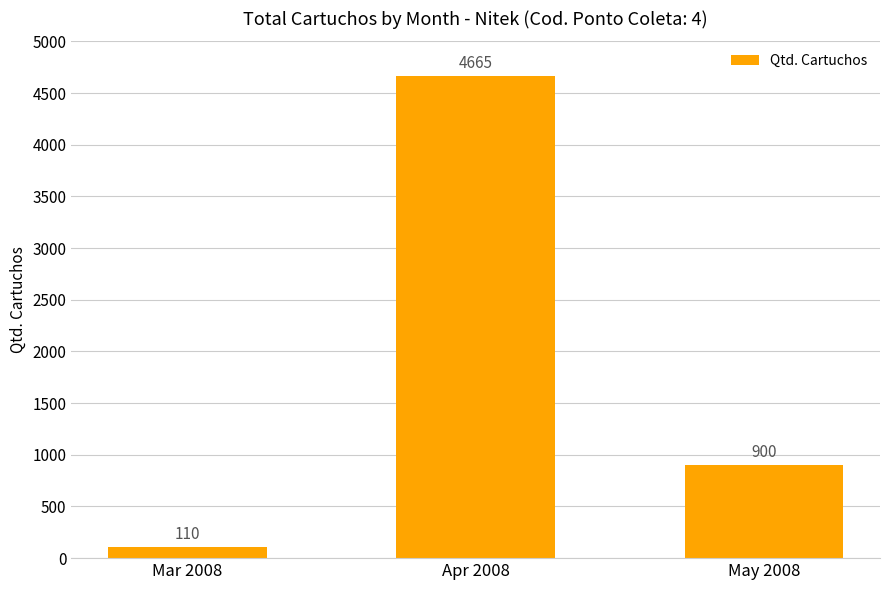

The value at May 2008 is 900. True or false?

True